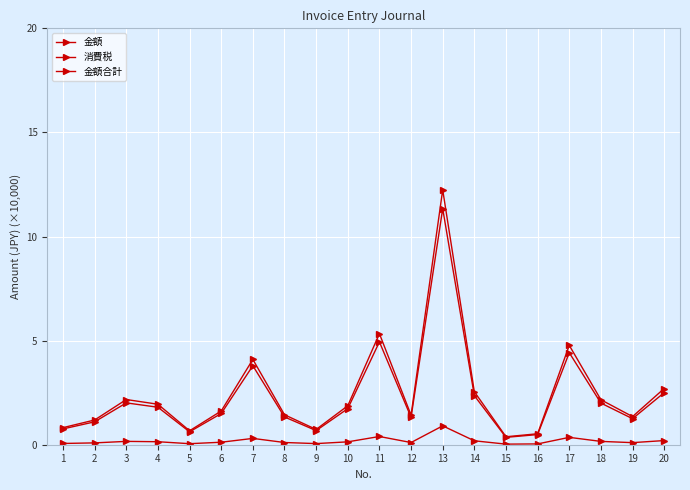

In 金額合計, how many points are lower than both neighbors (excluding endpoints)?

5